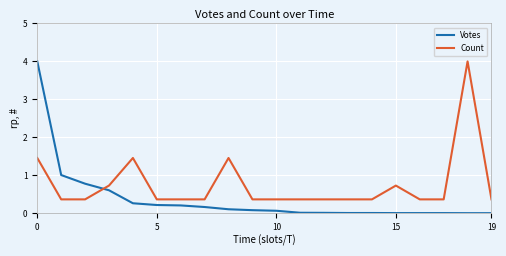

Which series has the widest spread of values?

Votes